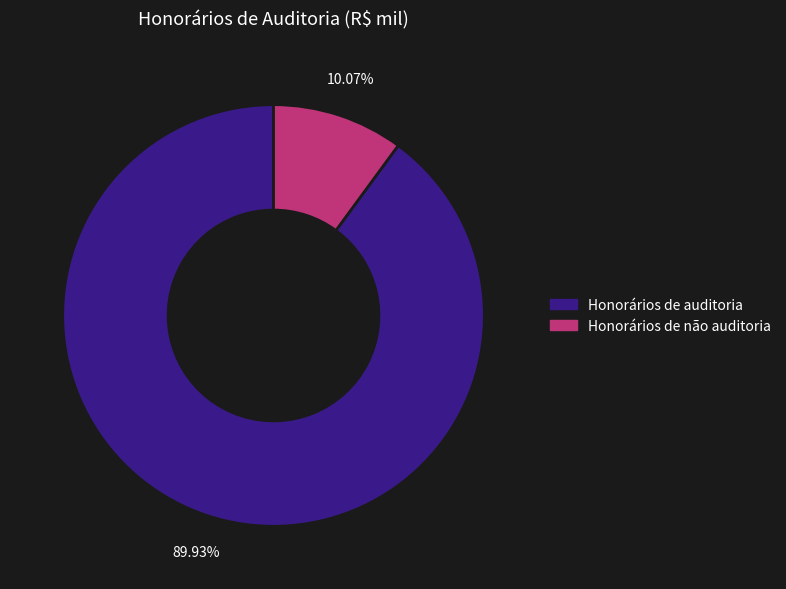

The Honorários de auditoria slice represents 90% of the pie. True or false?

True